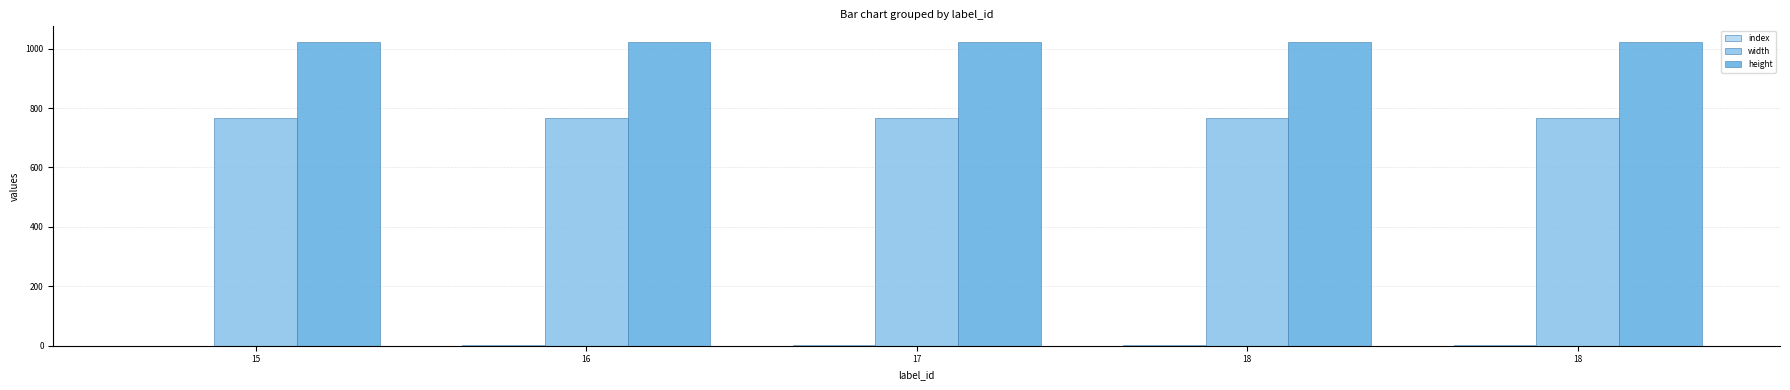

Does the chart contain stacked bars?

No